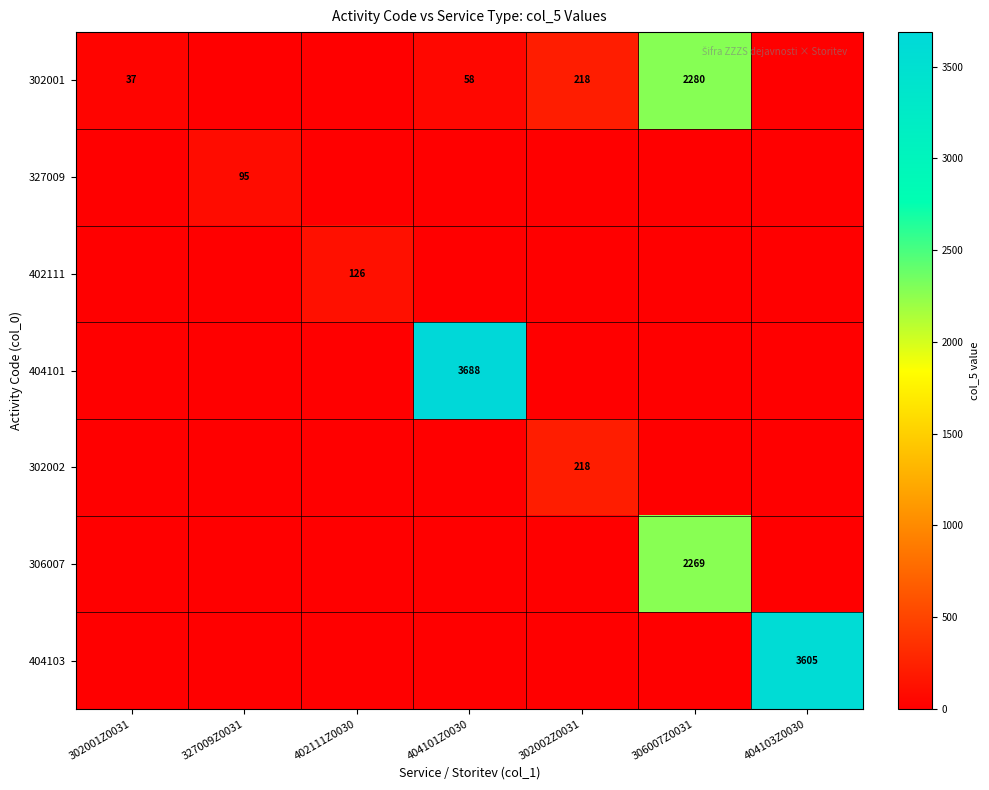

The 404101 series shows 3688 at 404101Z0030. True or false?

True